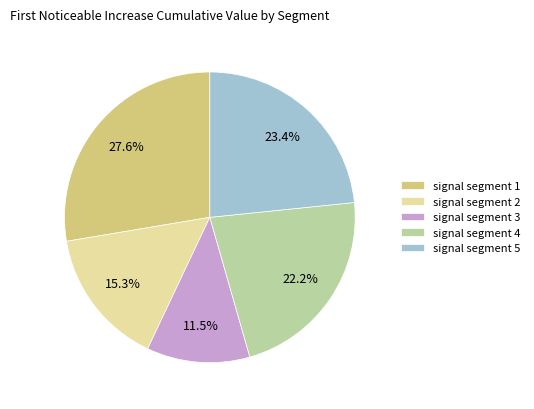

To the nearest percent, what portion does signal segment 2 represent?

15%